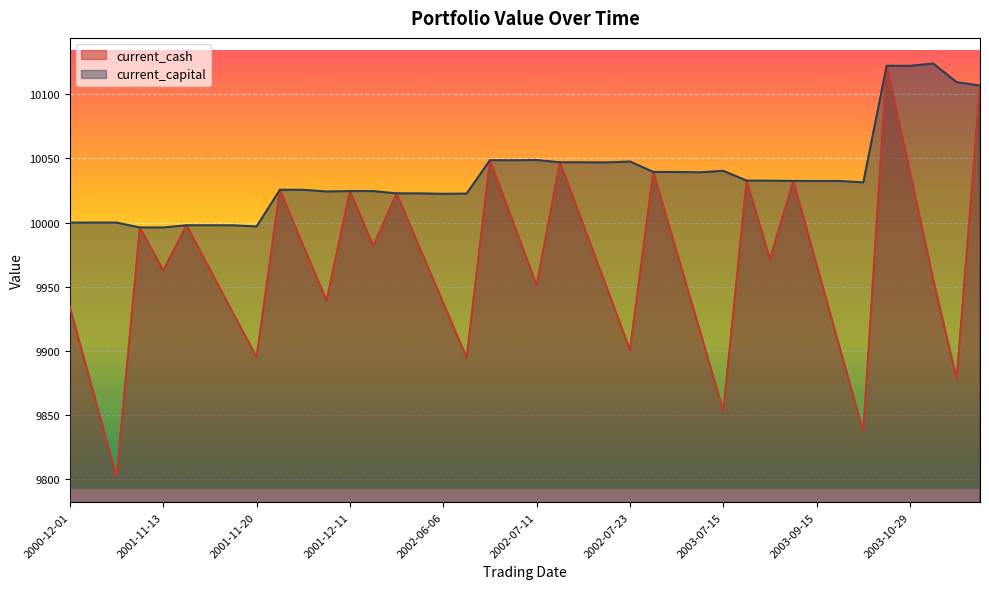

Reading left to right, what are all the values shown in this chart?

current_cash: 9934.2	9868.2	9802.3	9996.2	9962.7	9997.9	9963.6	9929.2	9895.3	10025.6	9981.8	9939.4	10024.6	9981.8	10022.8	9979.9	9937.4	9894.8	10048.6	10000.0	9951.3	10047.0	9998.3	9949.8	9900.9	10039.5	9977.4	9915.7	9853.3	10032.7	9971.7	10032.4	9967.2	9902.0	9837.2	10122.1	10039.7	9955.4	9878.4	10106.7
current_capital: 10000.0	10000.0	10000.0	9996.2	9996.2	9997.9	9997.9	9997.9	9997.0	10025.6	10025.6	10024.2	10024.6	10024.5	10022.8	10022.7	10022.4	10022.6	10048.6	10048.5	10048.7	10047.0	10046.9	10046.8	10047.6	10039.5	10039.4	10039.2	10040.3	10032.7	10032.7	10032.4	10032.4	10032.4	10031.3	10122.1	10122.1	10123.9	10109.4	10106.7